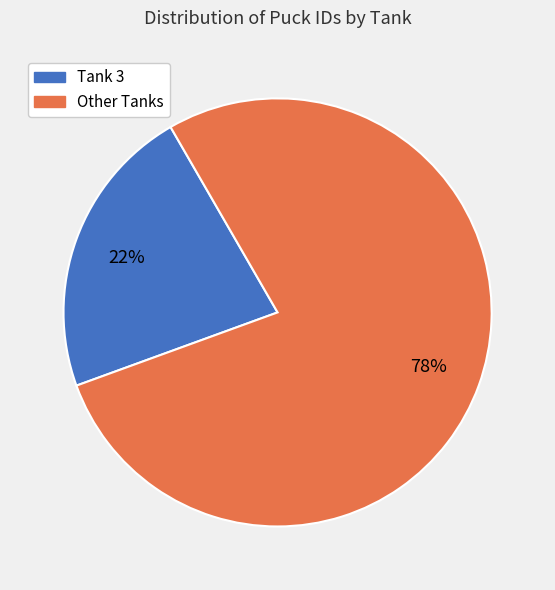

To the nearest percent, what is the average slice percentage?

50%